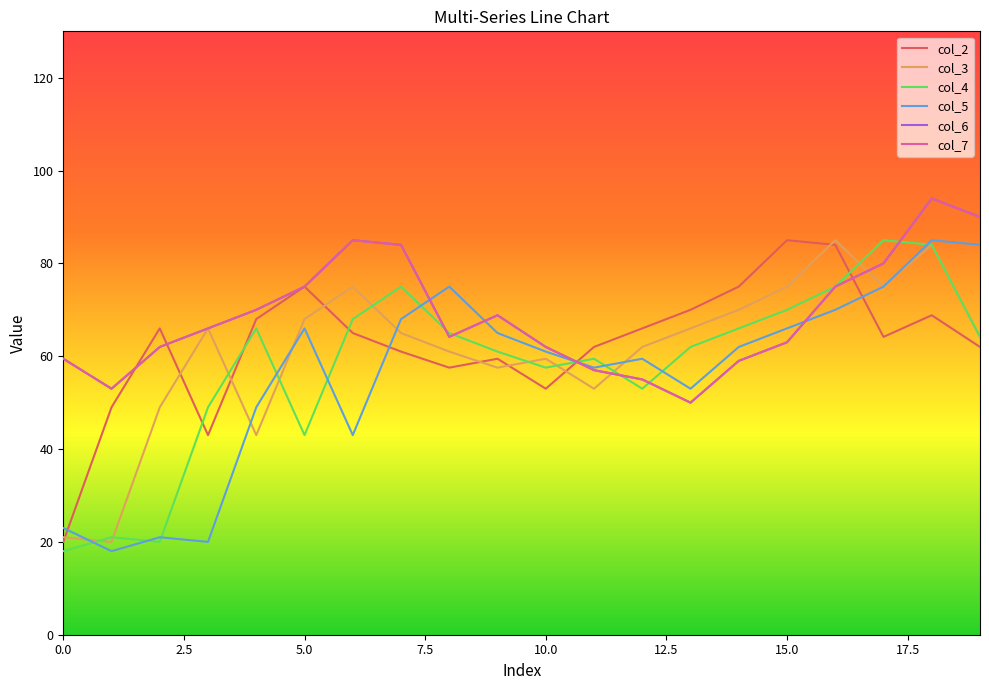

Does the chart have visible grid lines?

No